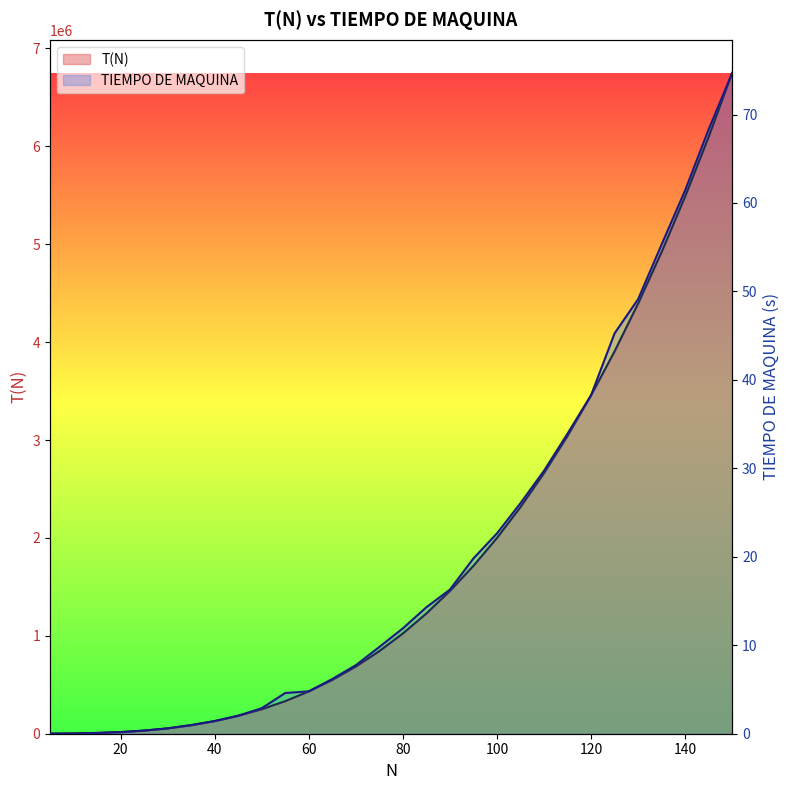

At which category is the sum across all series the highest?

150